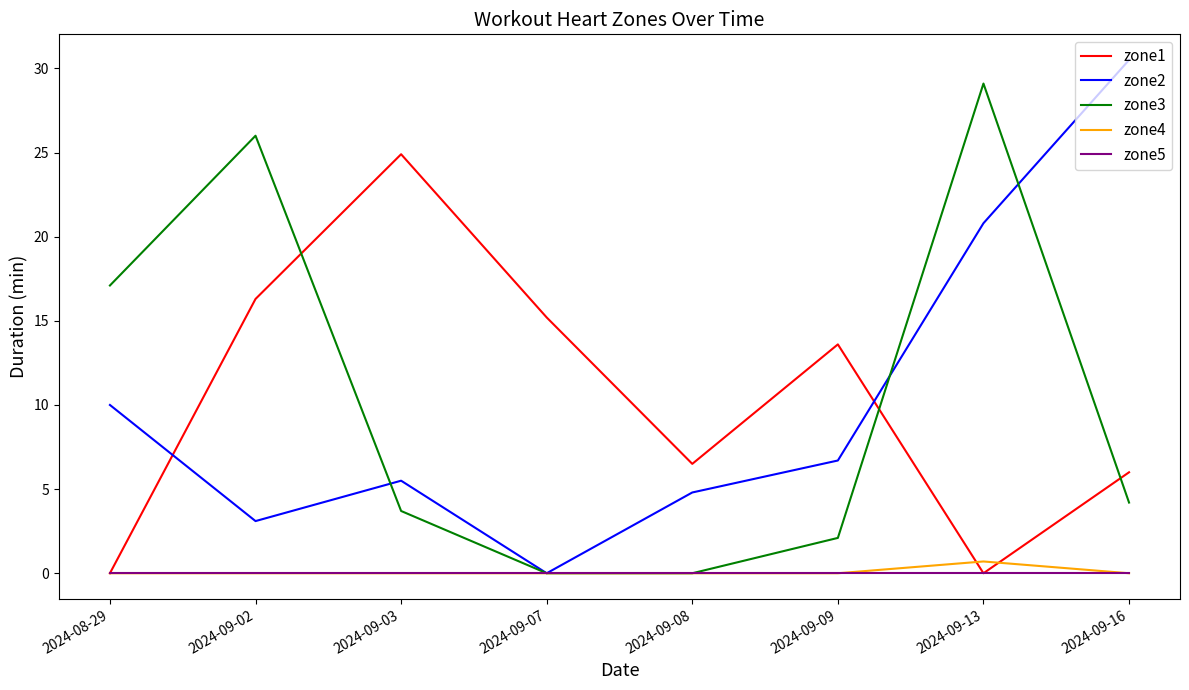

What position from the left is 2024-09-16?

8